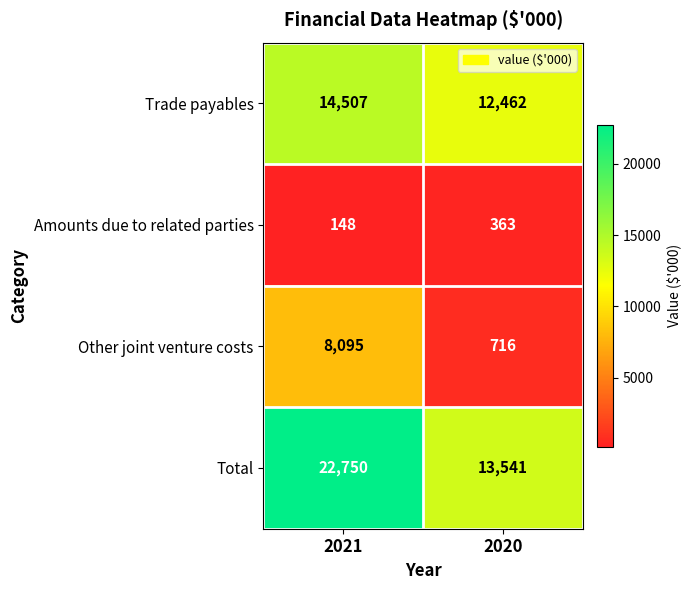

At how many categories does at least one series exceed 14623?

1